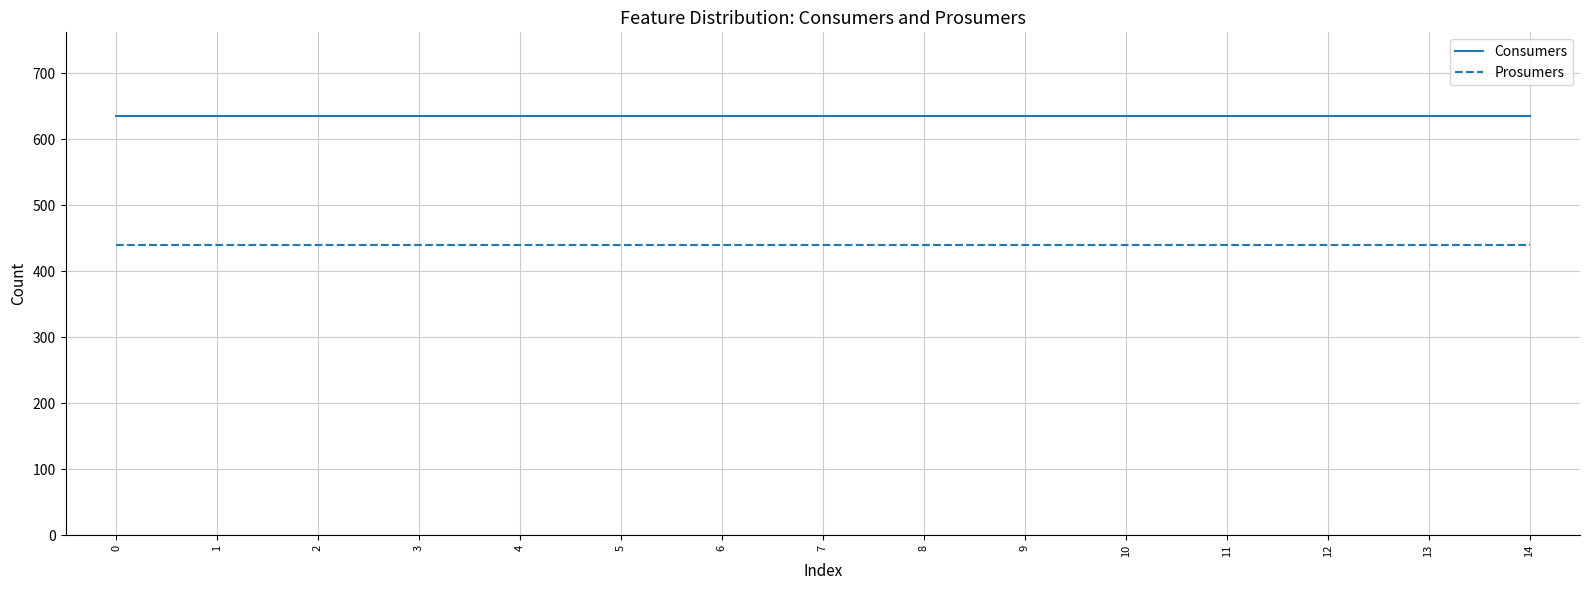

What is the smallest value displayed?

440